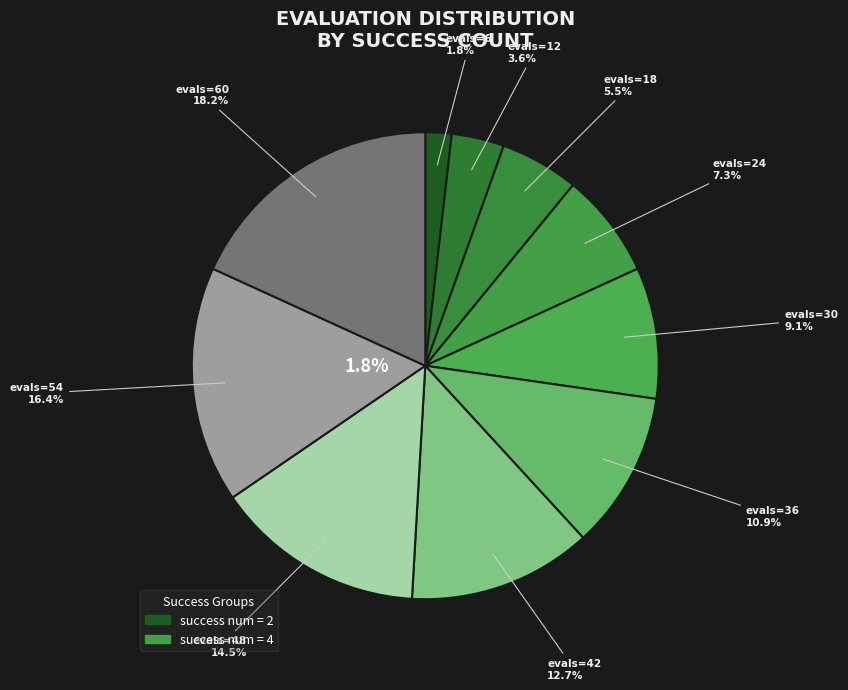

Which category has the smallest portion of the pie?

2